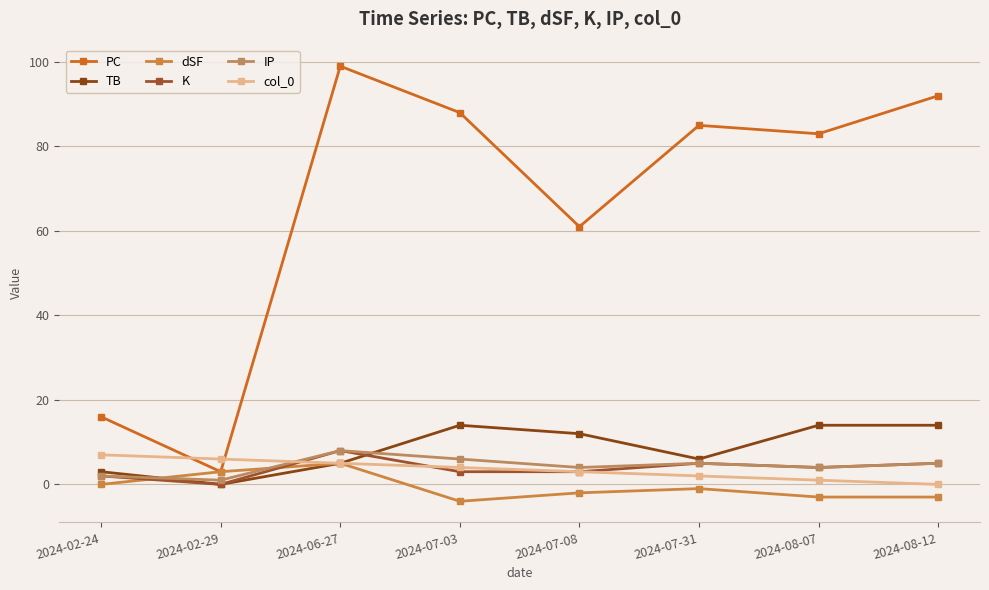

Which series ends up on top after the final intersection of IP and TB?

TB